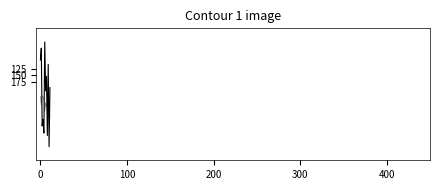

How many lines are shown in the chart?

2